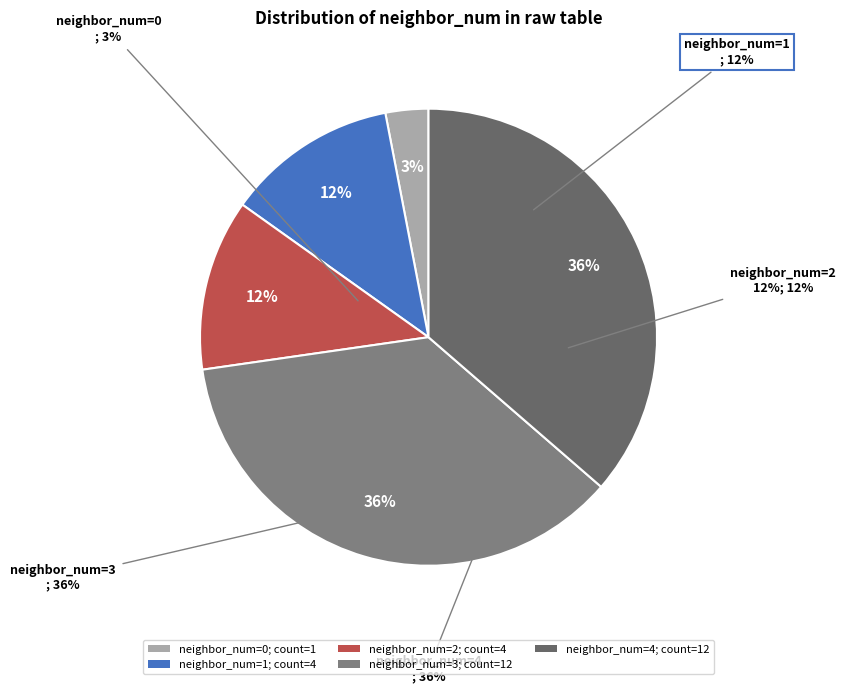

To the nearest percent, what is the difference between the largest and smallest slice percentages?

33%